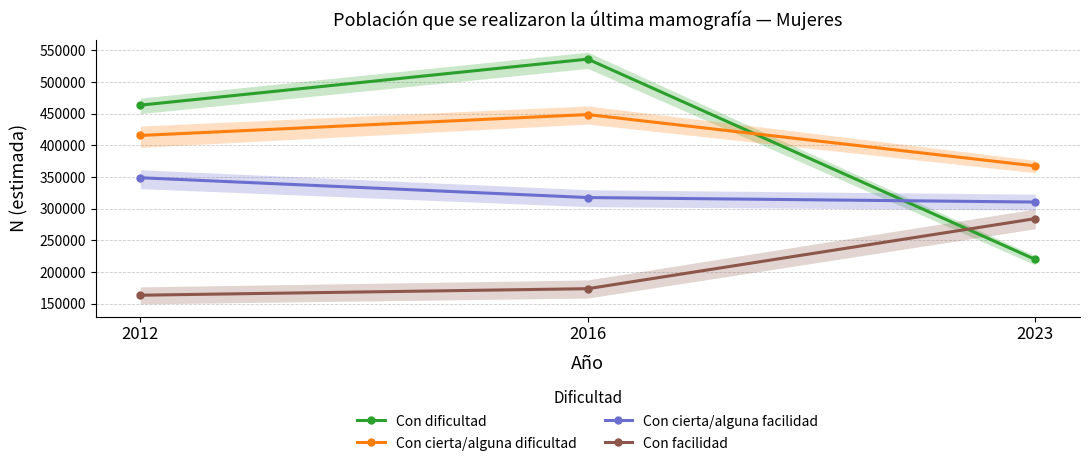

Between 2016 and 2023, which is larger?

2016